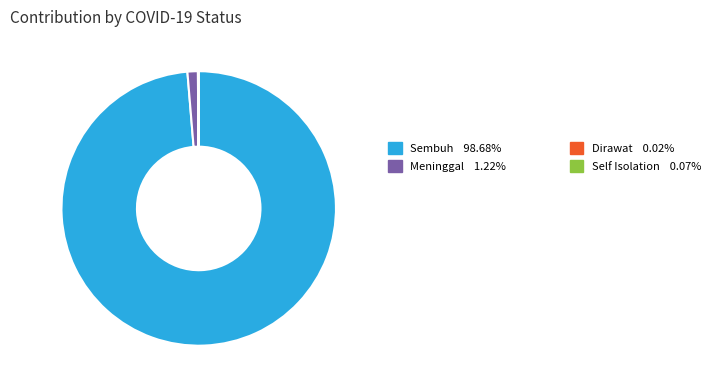

Is there a majority slice in this chart?

Yes